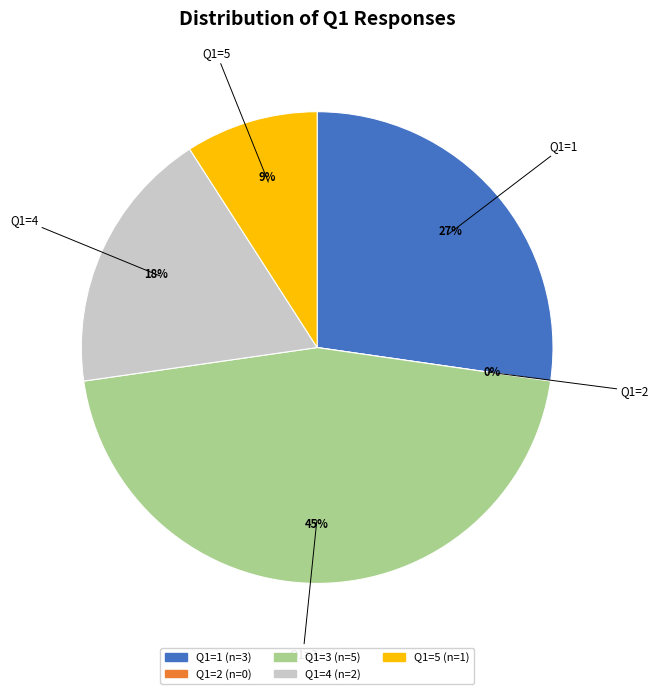

Which category has the smallest portion of the pie?

Q1=2